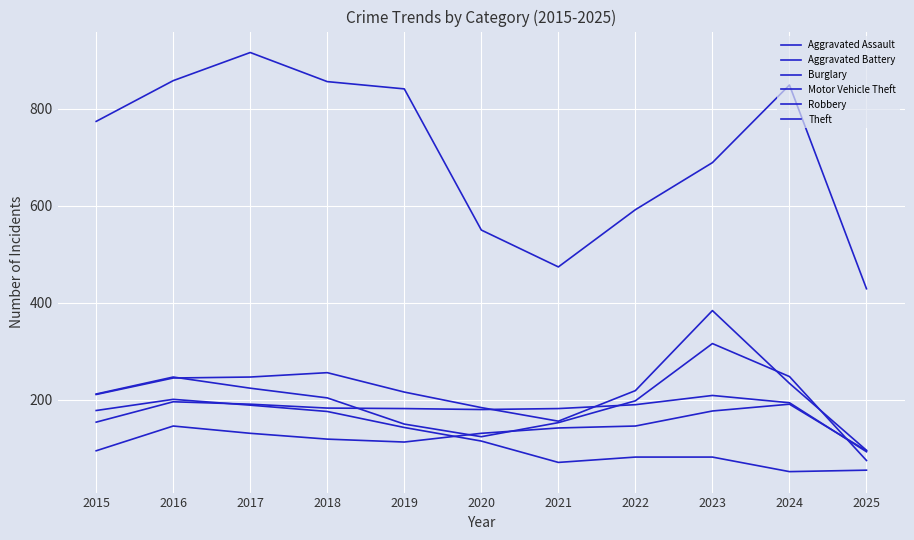

Reading left to right, extract all data points from this chart.

Aggravated Assault: 95	146	131	119	113	131	142	146	177	191	95
Aggravated Battery: 154	196	191	183	182	180	182	190	209	194	93
Burglary: 178	201	189	176	143	115	71	82	82	52	55
Motor Vehicle Theft: 211	245	247	256	216	184	156	219	384	234	96
Robbery: 212	247	224	204	150	124	153	198	316	248	75
Theft: 774	858	916	856	841	550	474	592	689	849	429